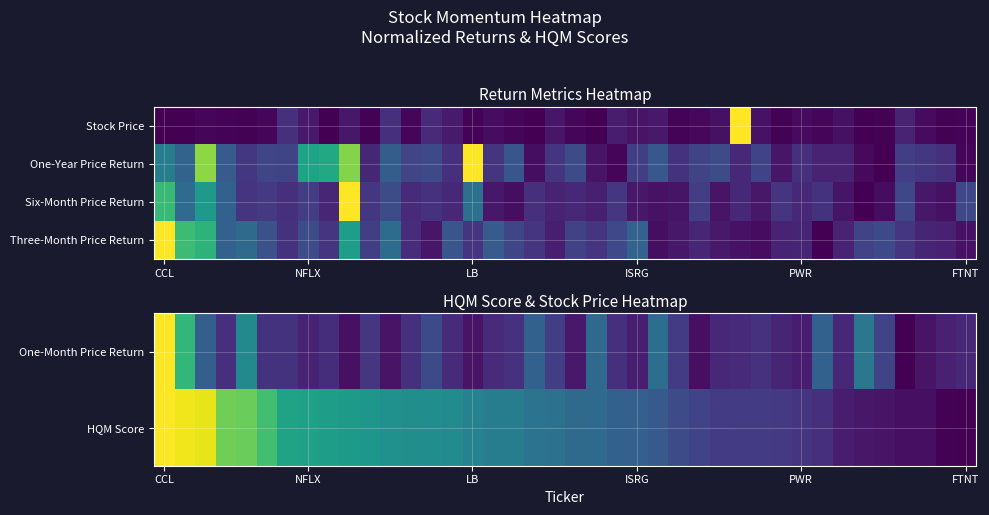

What is the total value across all series at 9?

2.2